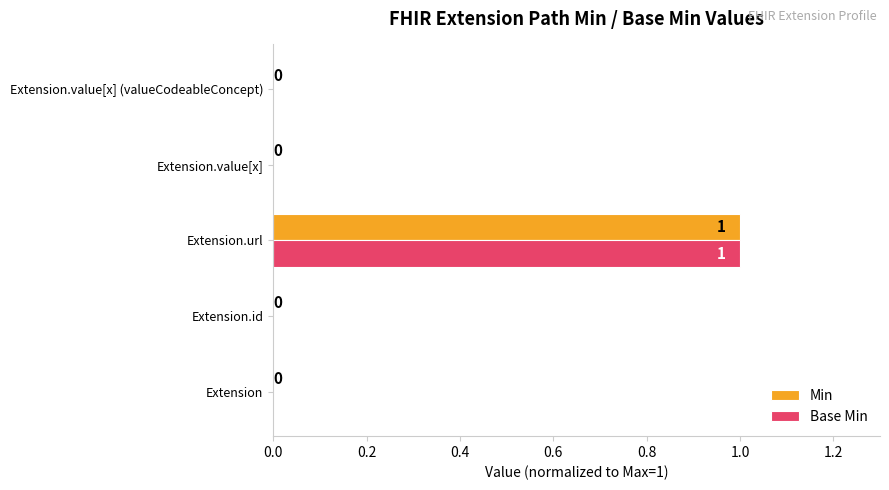

The Base Min series shows -1 at Extension.value[x] (valueCodeableConcept). True or false?

False